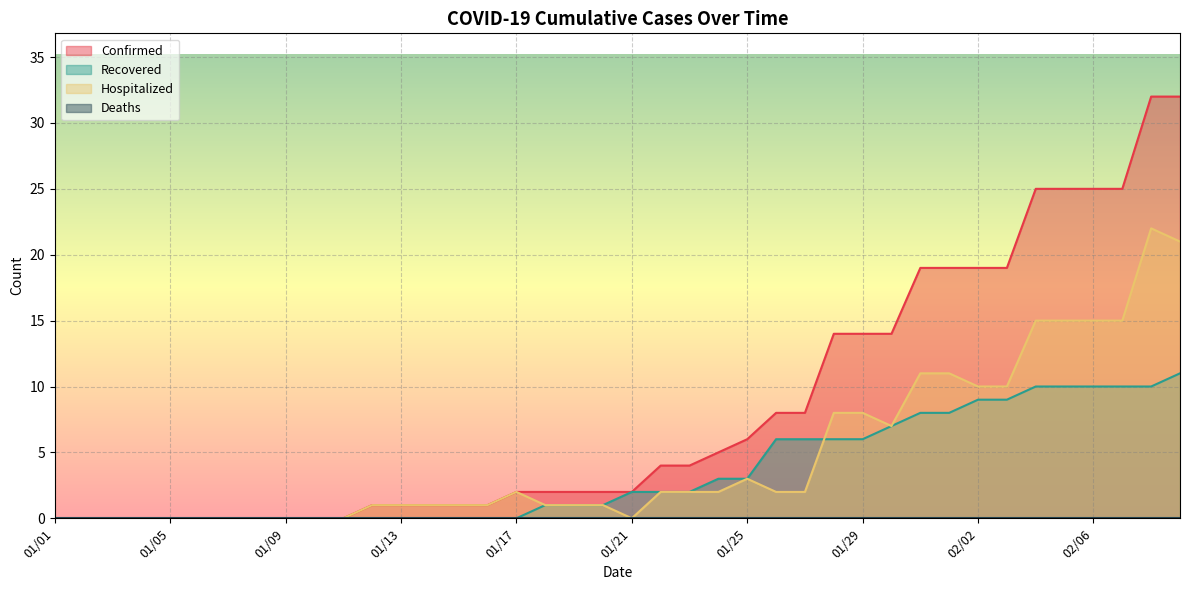

Rank the categories by Confirmed value from highest to lowest.

02/08, 02/09, 02/04, 02/05, 02/06, 02/07, 01/31, 02/01, 02/02, 02/03, 01/28, 01/29, 01/30, 01/26, 01/27, 01/25, 01/24, 01/22, 01/23, 01/17, 01/18, 01/19, 01/20, 01/21, 01/12, 01/13, 01/14, 01/15, 01/16, 01/01, 01/02, 01/03, 01/04, 01/05, 01/06, 01/07, 01/08, 01/09, 01/10, 01/11